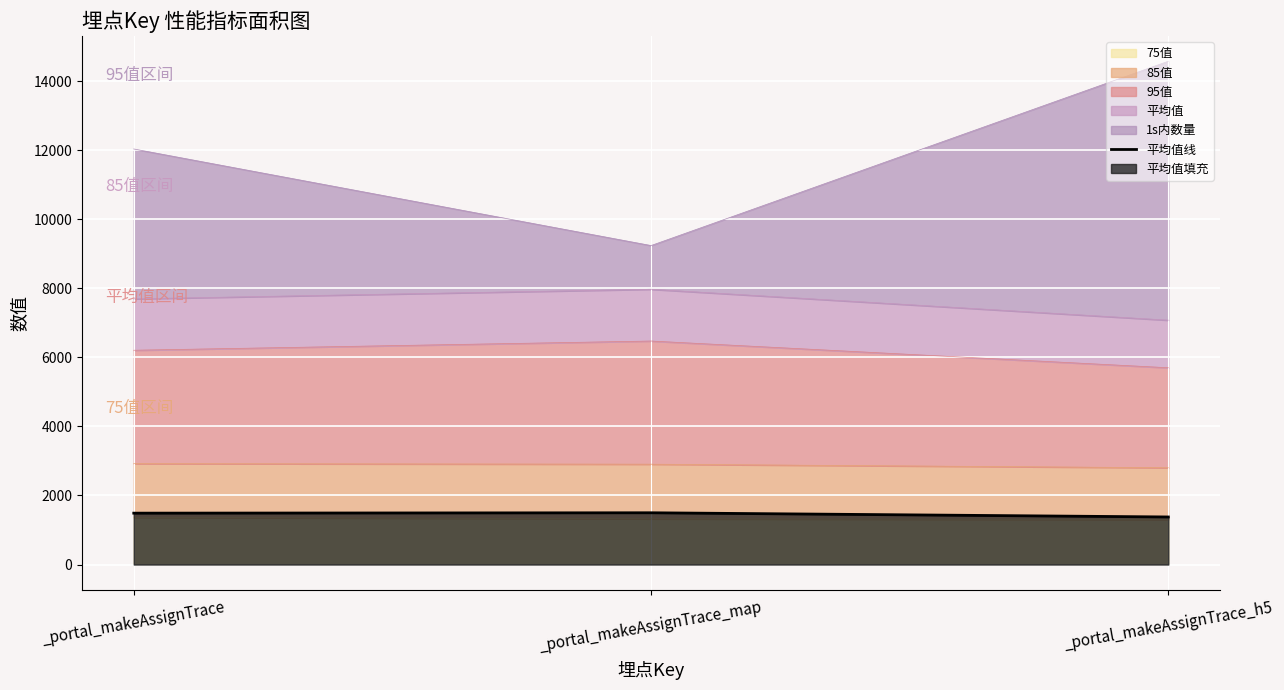

At which category does the chart reach its minimum across all series?

_portal_makeAssignTrace_h5